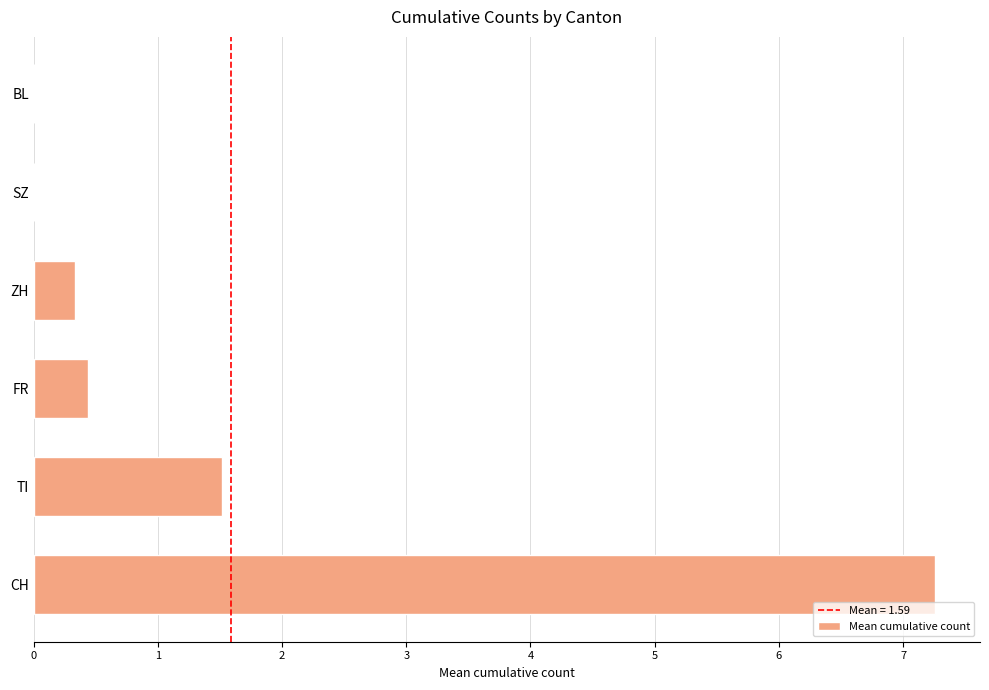

What is the greatest value displayed?

7.3